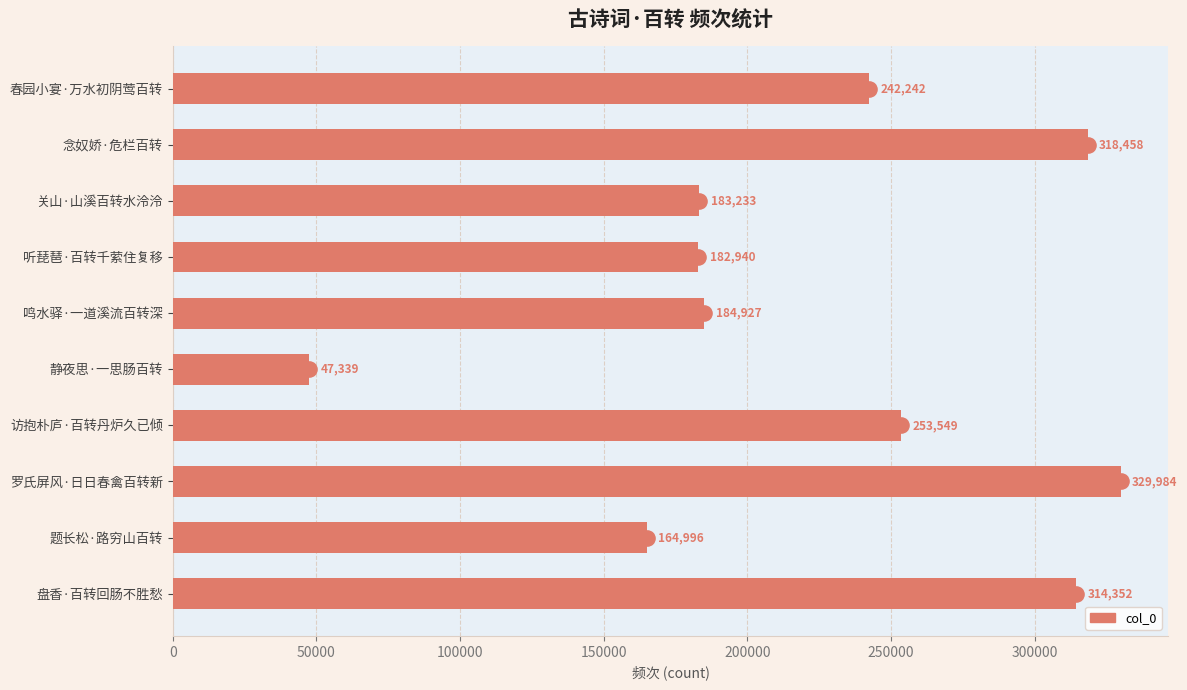

What is the ratio of the value at 春园小宴·万水初阴莺百转 to the value at 盘香·百转回肠不胜愁?

0.8